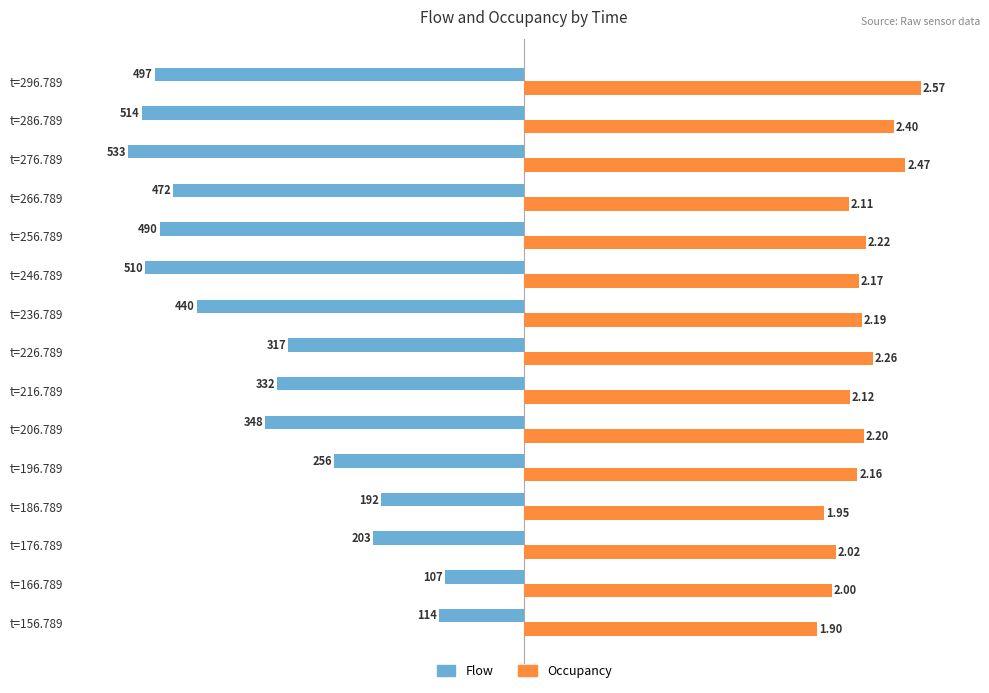

How many bars are there in each group?

2